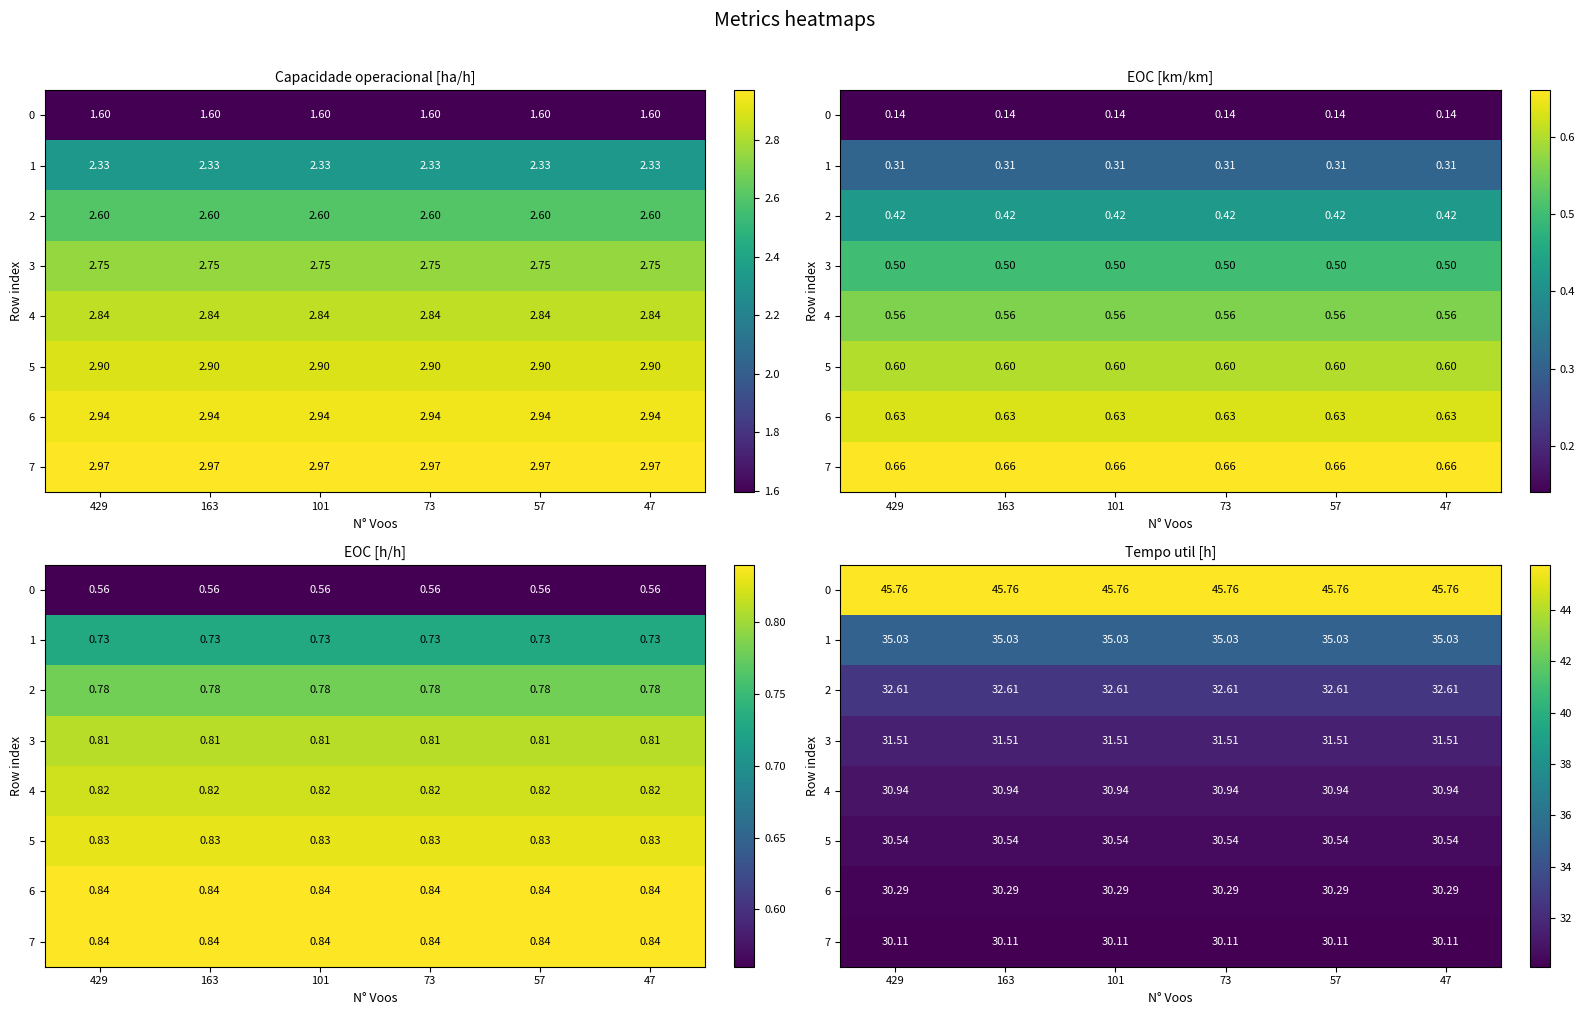

Count the number of categories in the chart.

6